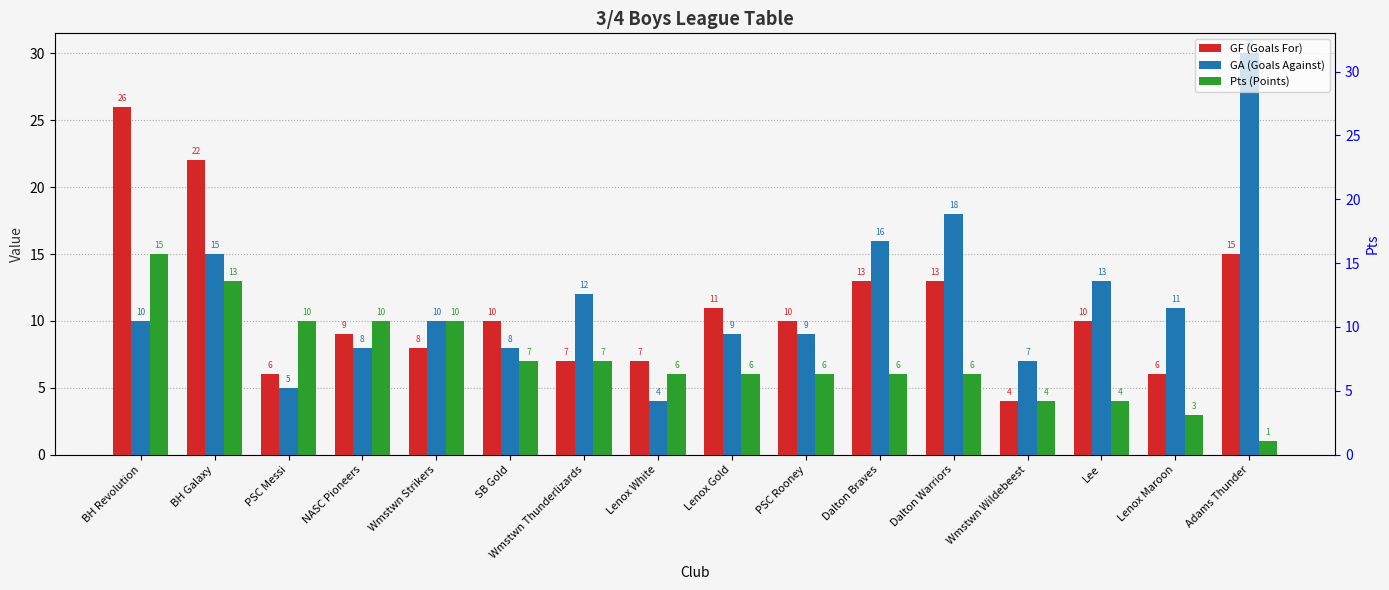

Is the value of GA (Goals Against) at PSC Rooney greater than the value of GF (Goals For) at PSC Rooney?

No